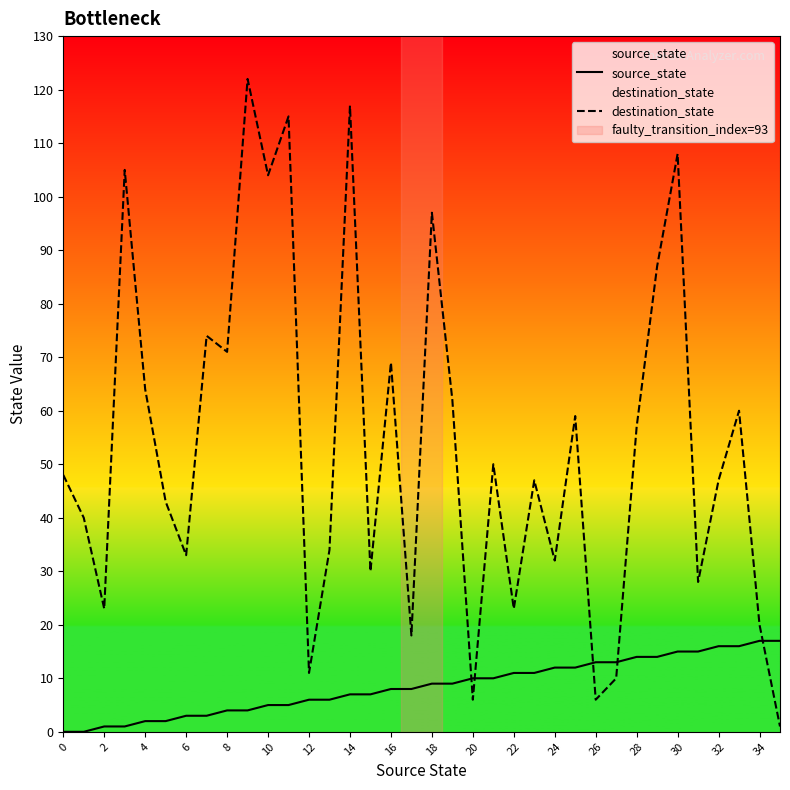

What is the maximum value for destination_state?

122